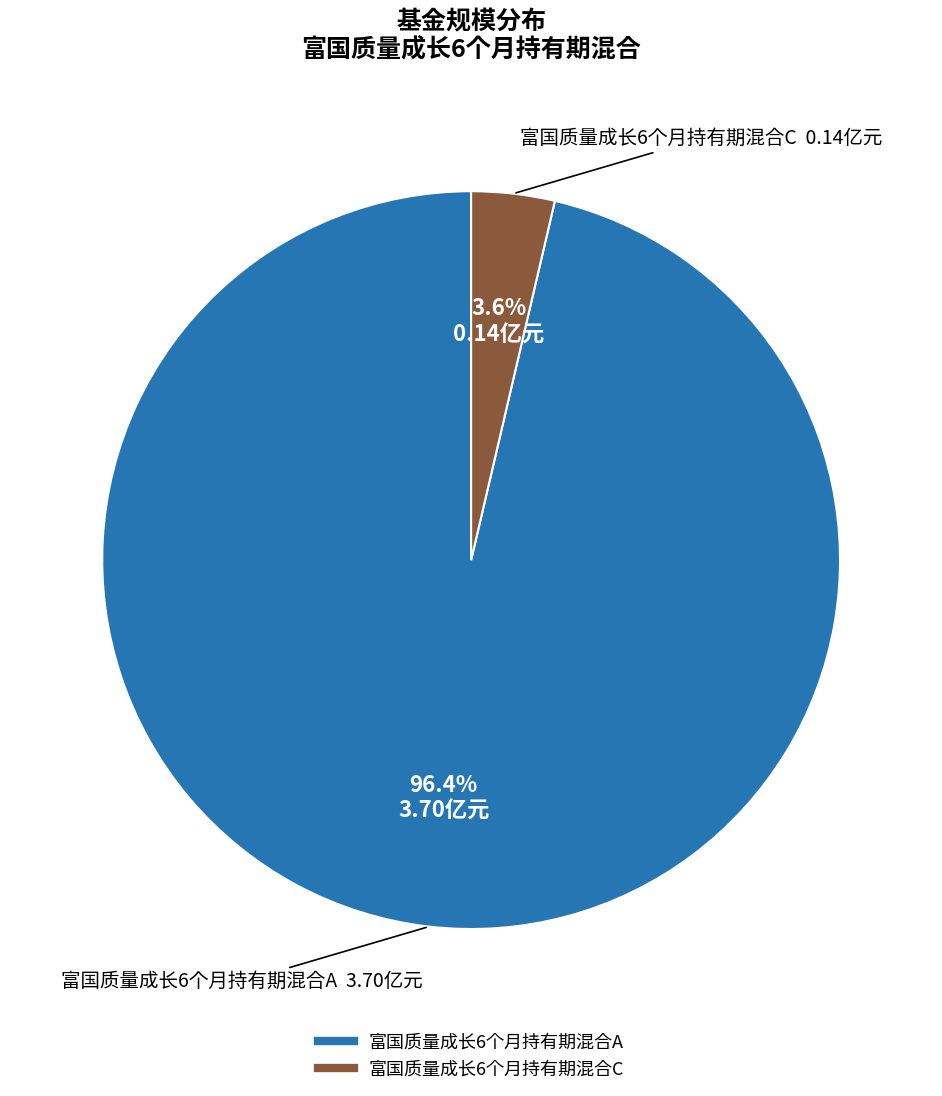

Which slice is the smallest?

富国质量成长6个月持有期混合C